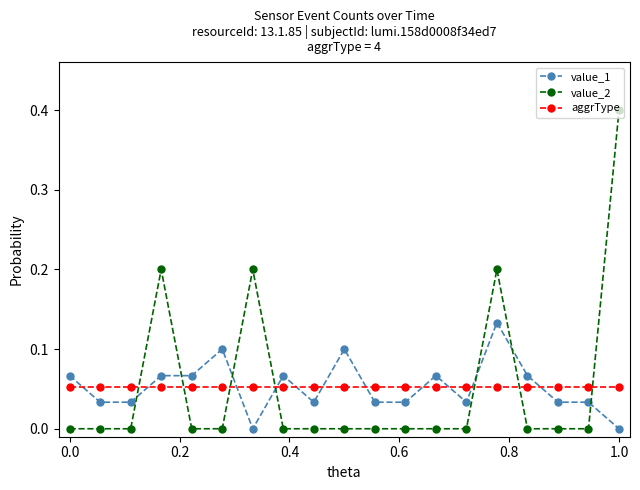

List the series in order of their peak value, highest first.

value_2, value_1, aggrType